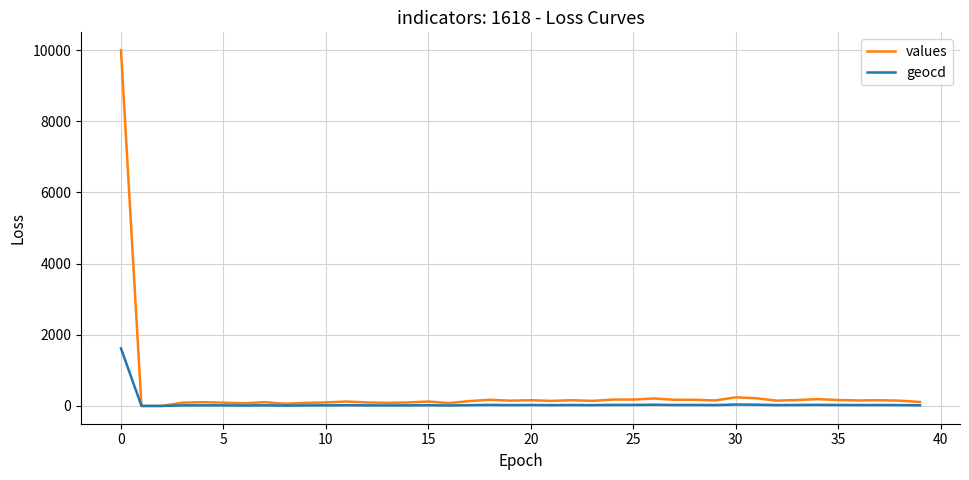

What is the maximum value shown in the chart?

10000